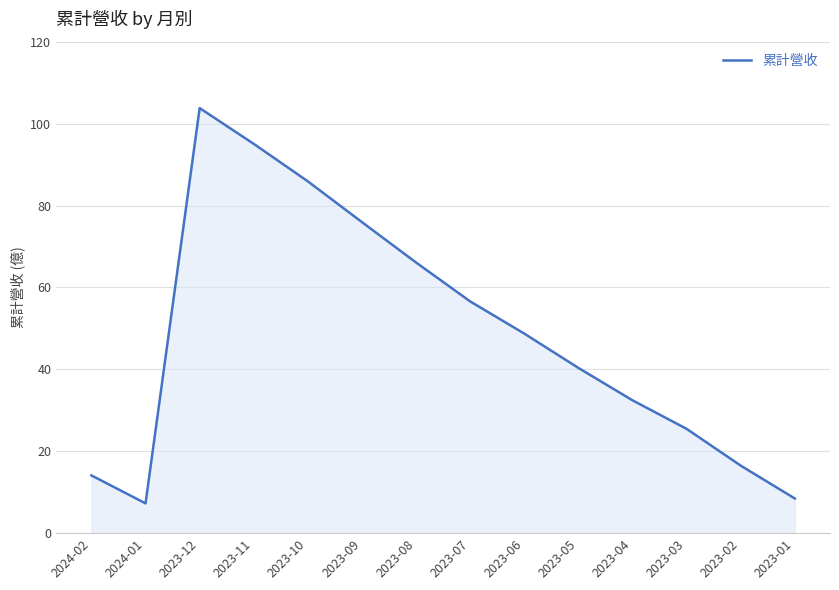

How many interior local valleys (lower than both neighbors) does the data have?

1